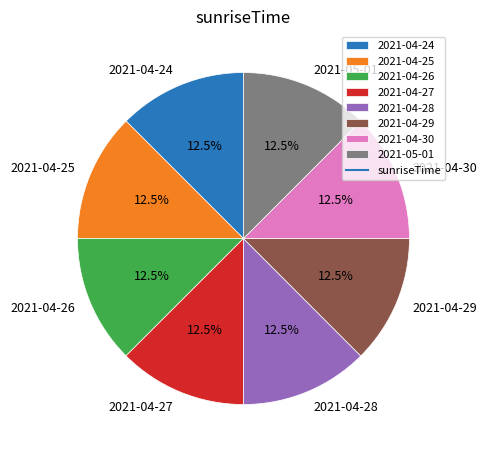

Combined, do 2021-04-25 and 2021-04-29 account for over 50%?

No